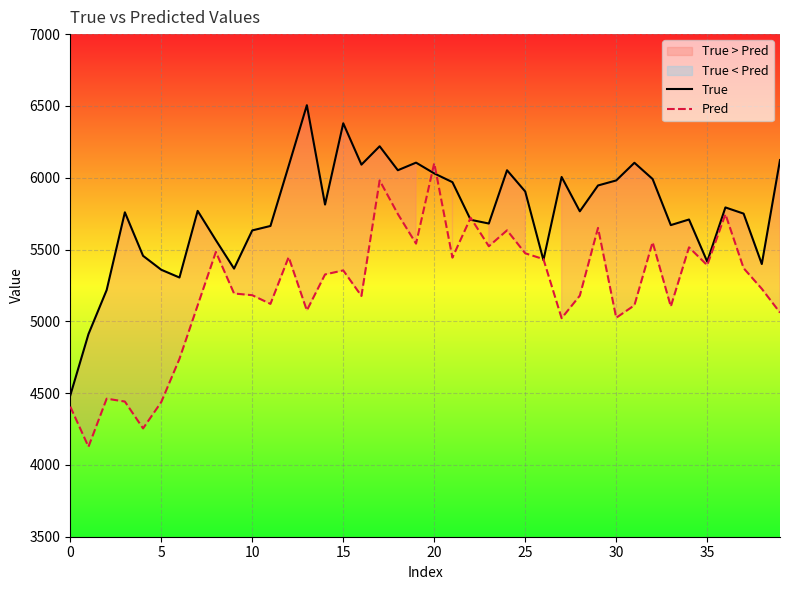

Between which two adjacent categories do Pred and True first intersect?

19 and 20